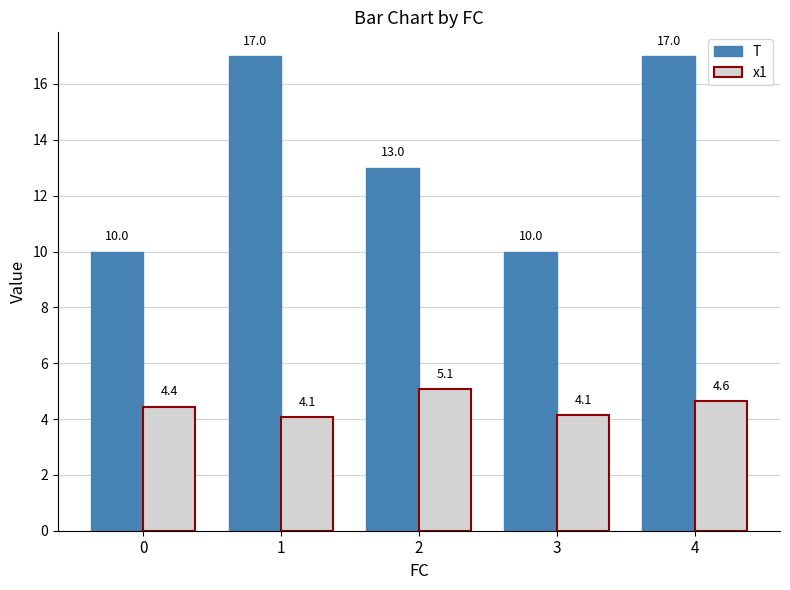

What is the spread (max minus min) of values at 2?

7.9